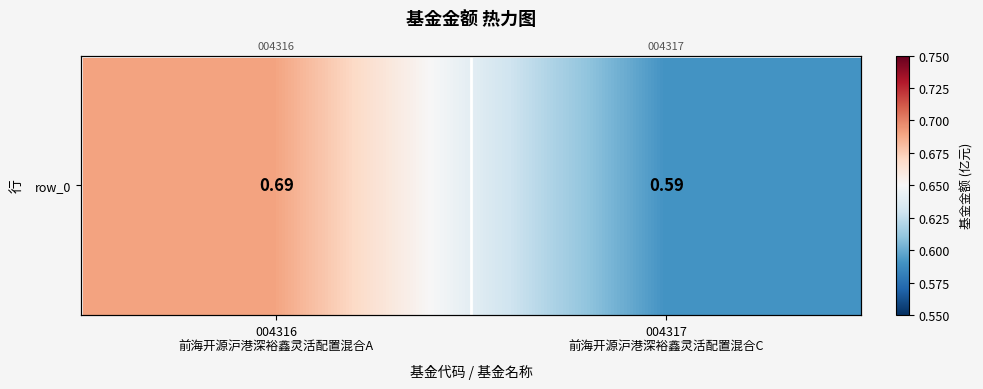

List the labels in order of value, largest first.

004316
前海开源沪港深裕鑫灵活配置混合A, 004317
前海开源沪港深裕鑫灵活配置混合C